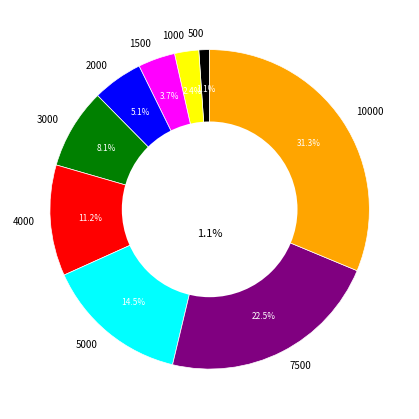

Which category has the smallest portion of the pie?

500